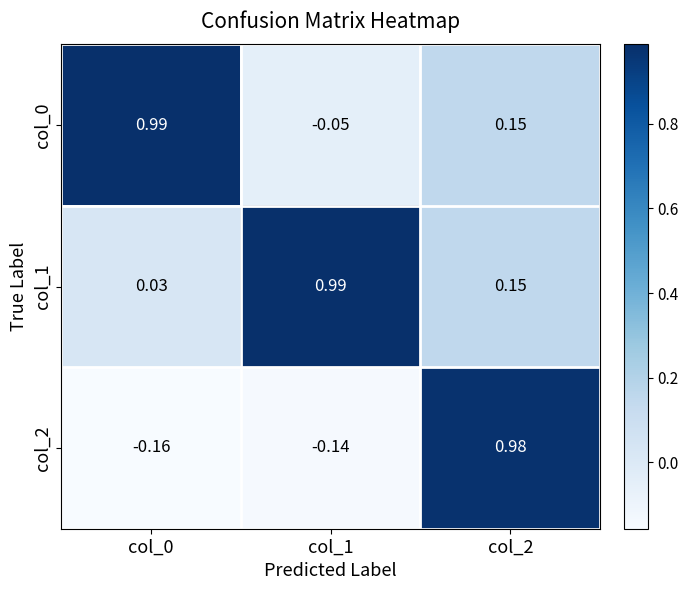

Reading left to right, what are all the values shown in this chart?

col_0: col_0=1.0	col_1=-0.1	col_2=0.1
col_1: col_0=0.0	col_1=1.0	col_2=0.1
col_2: col_0=-0.2	col_1=-0.1	col_2=1.0